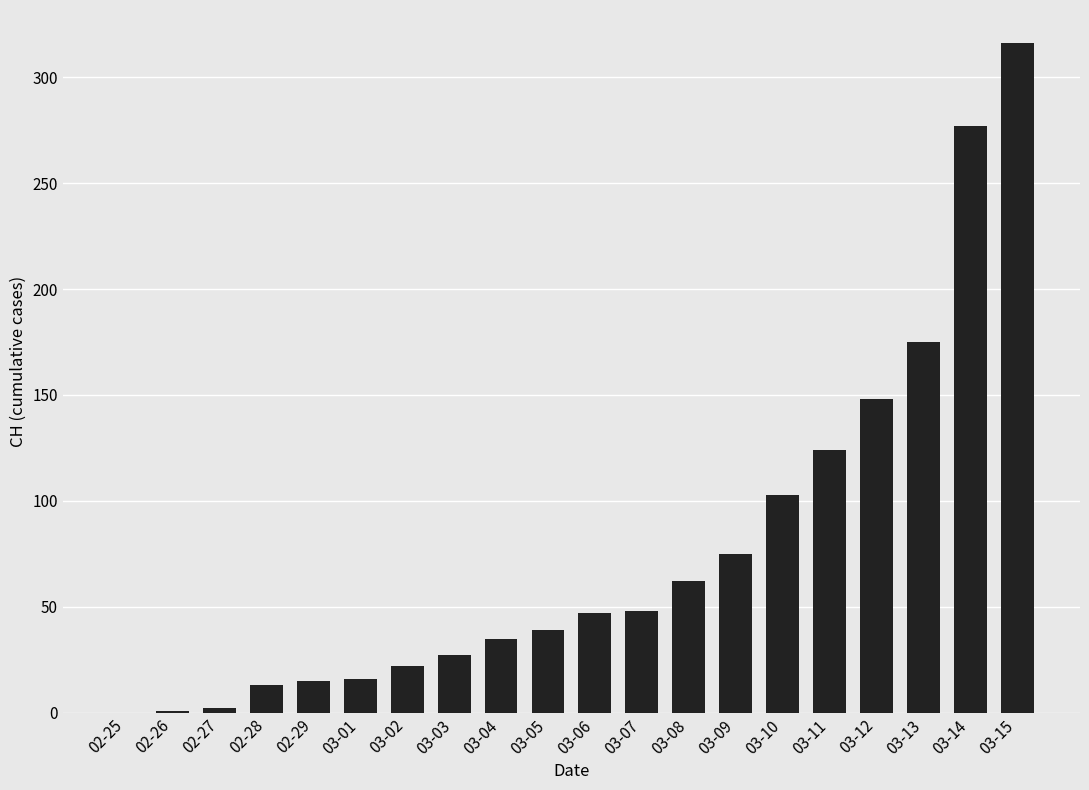

Where is the data nearest to the value 158?

03-12